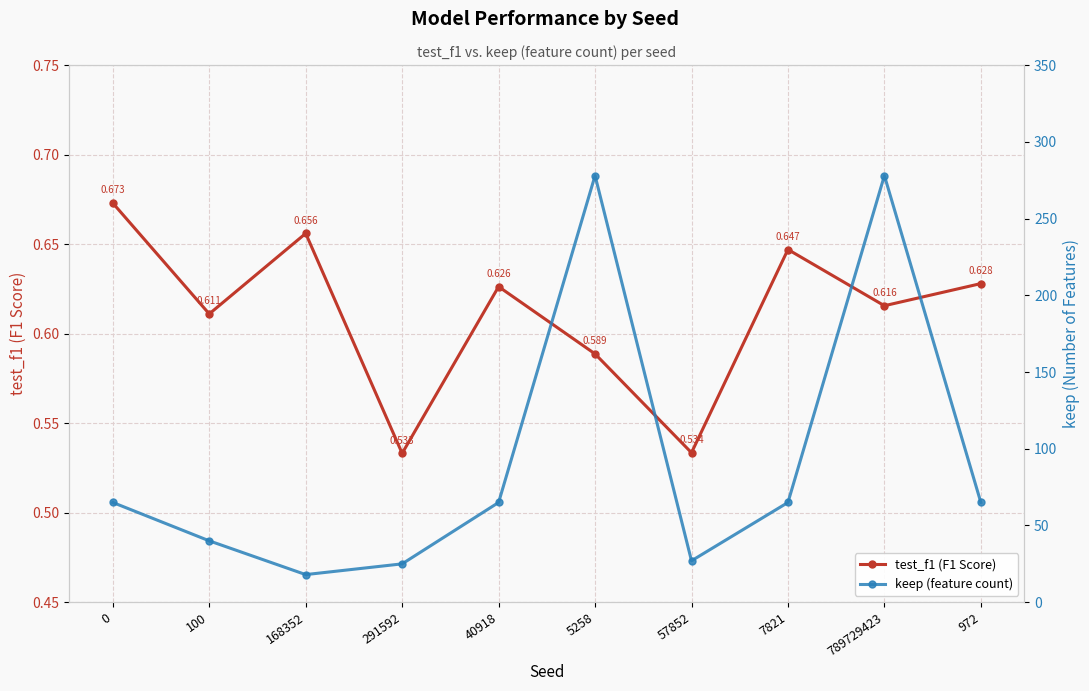

What are all the series names shown in the legend?

test_f1 (F1 Score), keep (feature count)